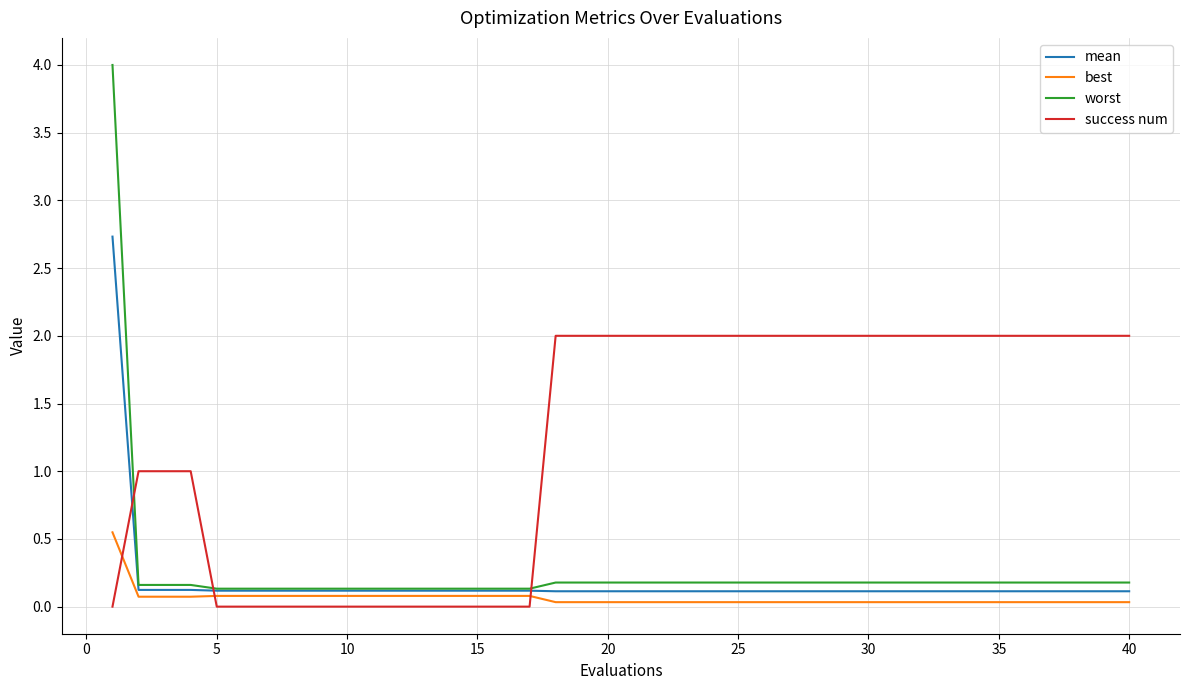

Which series has the widest spread of values?

worst